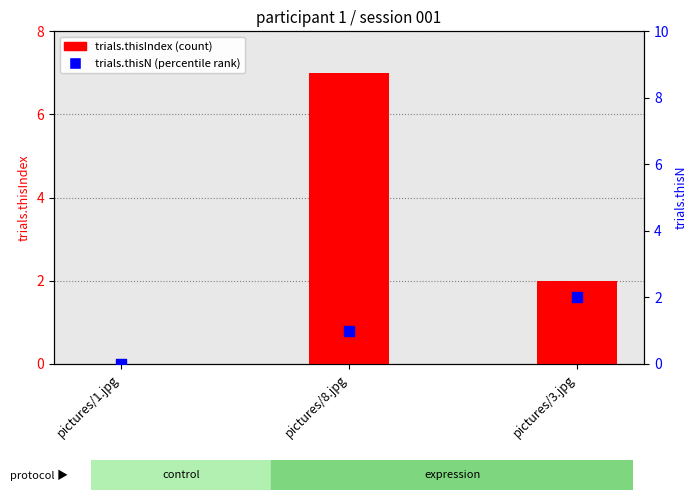

Which series reaches the minimum Y coordinate?

trials.thisIndex (count)